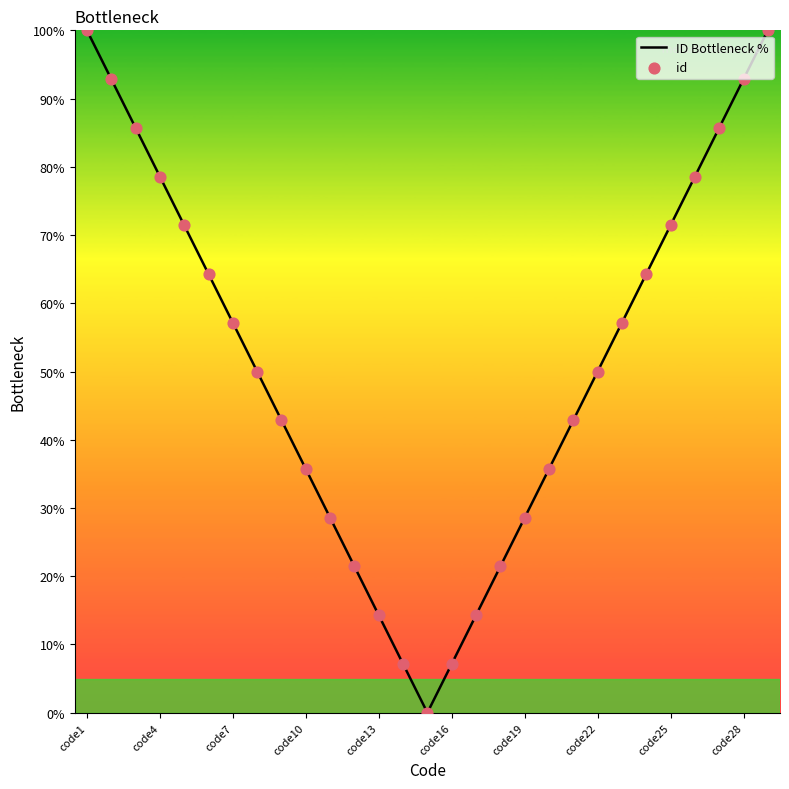

What is the maximum value shown in the chart?

100.0